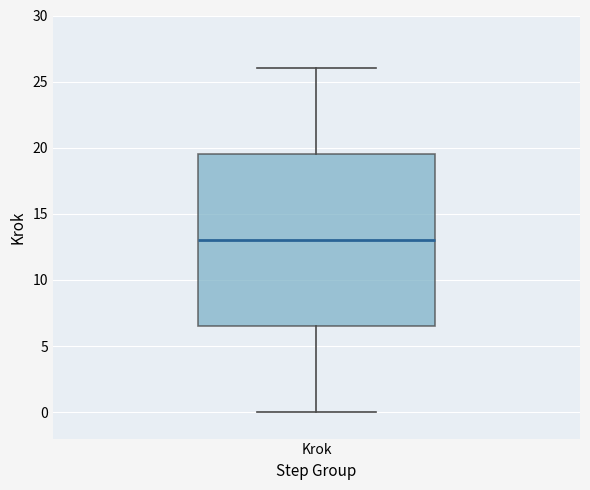

Read this box plot against the y-axis: the position of the median line, the range covered by the box, and the ends of both whiskers. The values are not printed on the chart, so give them approximately, as read against the axis.

median 13.0, box 6.5 to 19.5, whiskers 0.0 to 26.0